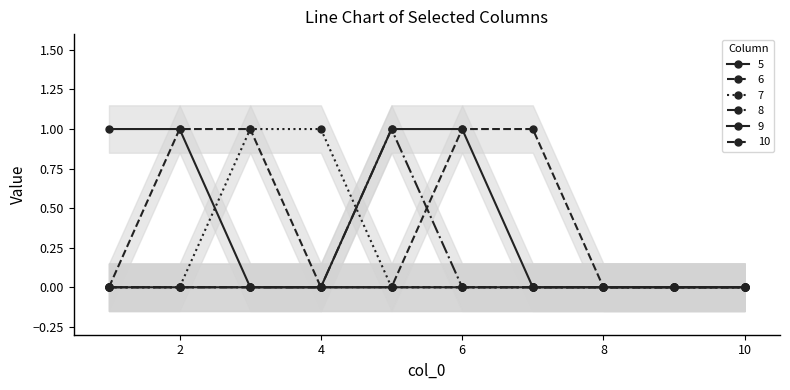

Which category has the highest value in the 10 series?

6